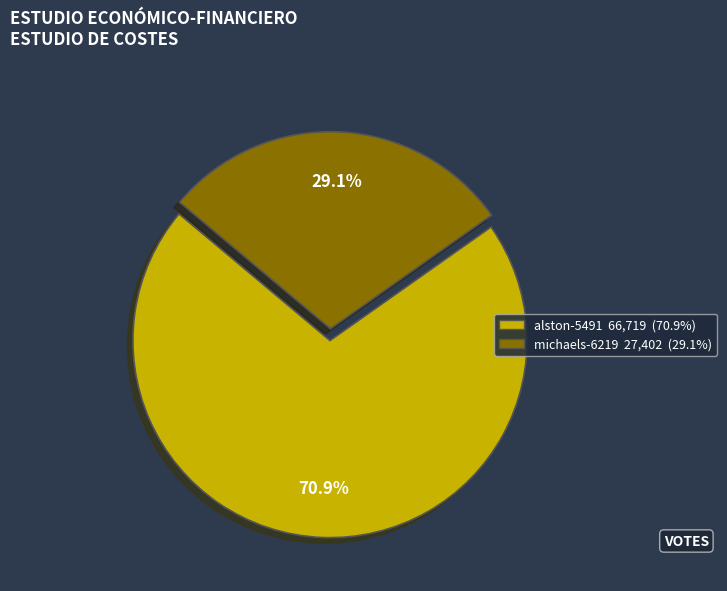

Which slice is the smallest?

michaels-6219